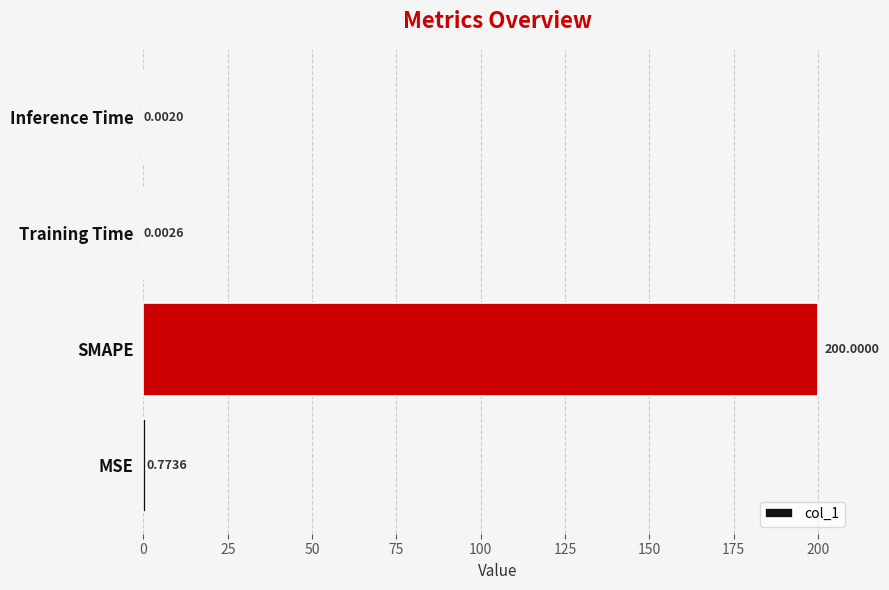

What is the change in value from MSE to Training Time?

-0.8